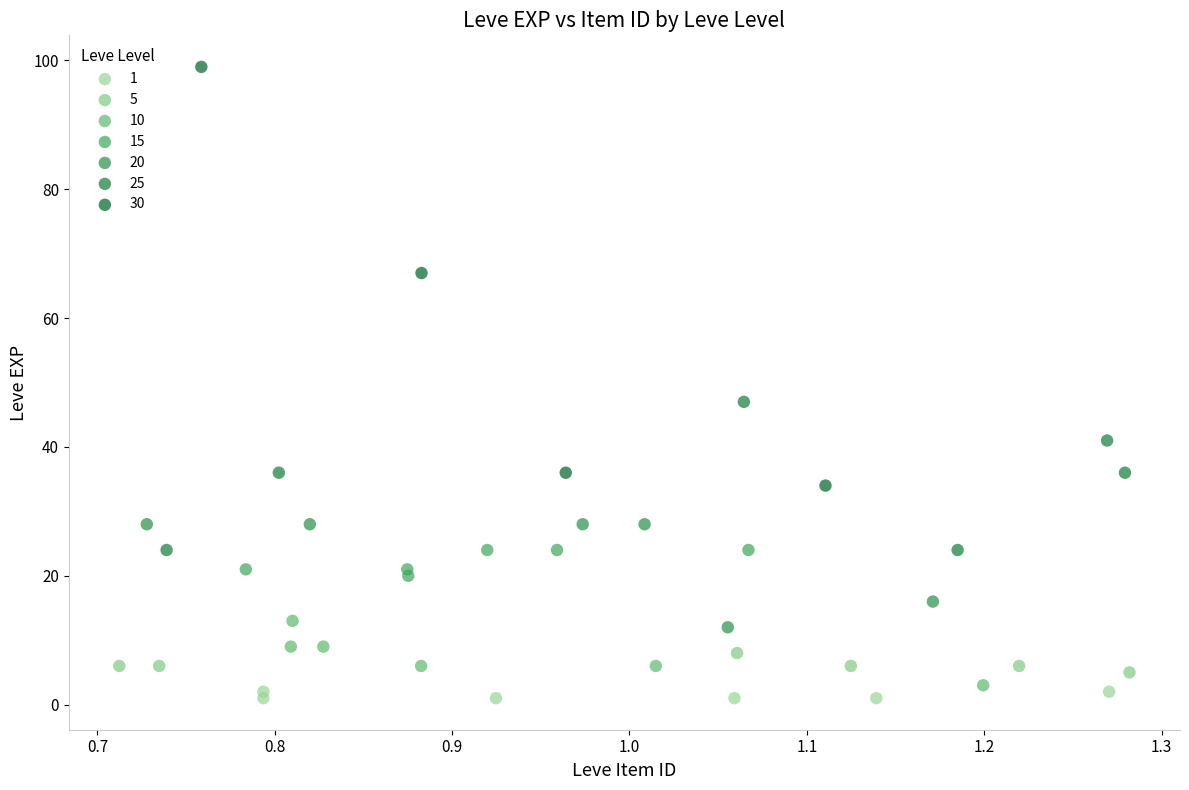

What are all the series names shown in the legend?

1, 5, 10, 15, 20, 25, 30